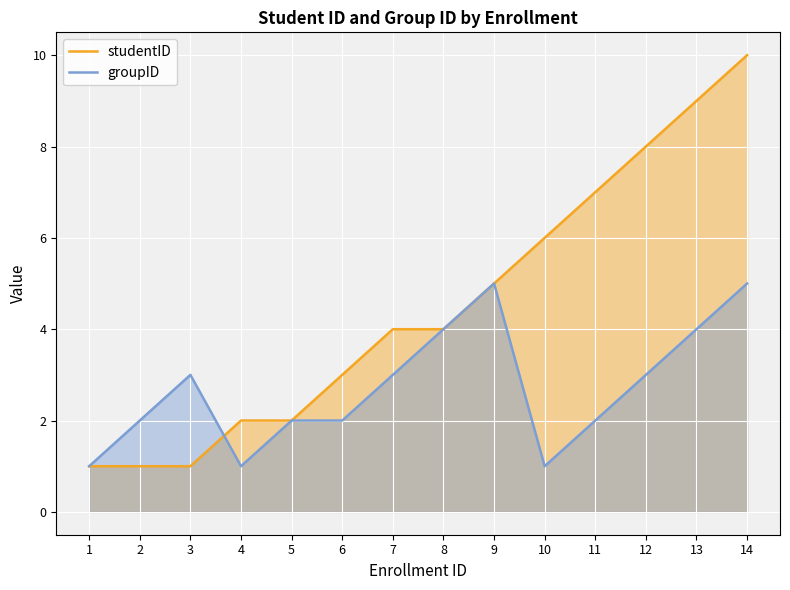

At which category is the sum across all series the highest?

14